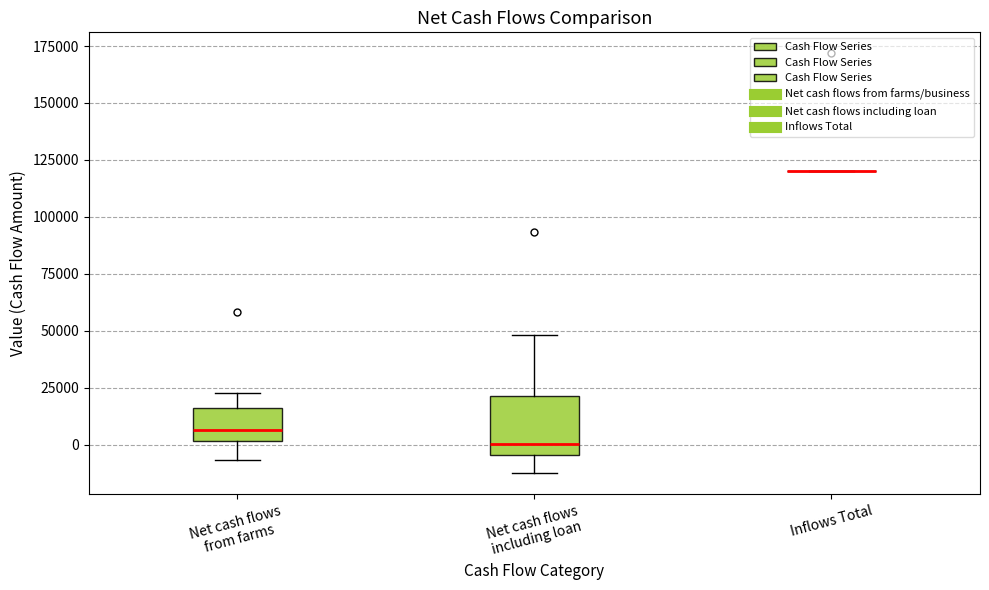

Reading left to right, transcribe this box plot: for each box, give where its median line is, the range the box spans, and where its two whiskers end, as read against the y-axis. The values are not printed on the chart, so give them approximately, as read against the axis.

Net cash flows from farms: median 5000, box 0 to 15000, whiskers -5000 to 25000
Net cash flows including loan: median 0, box -5000 to 20000, whiskers -15000 to 50000
Inflows Total: box collapsed to a line at 120000, whiskers 120000 to 120000